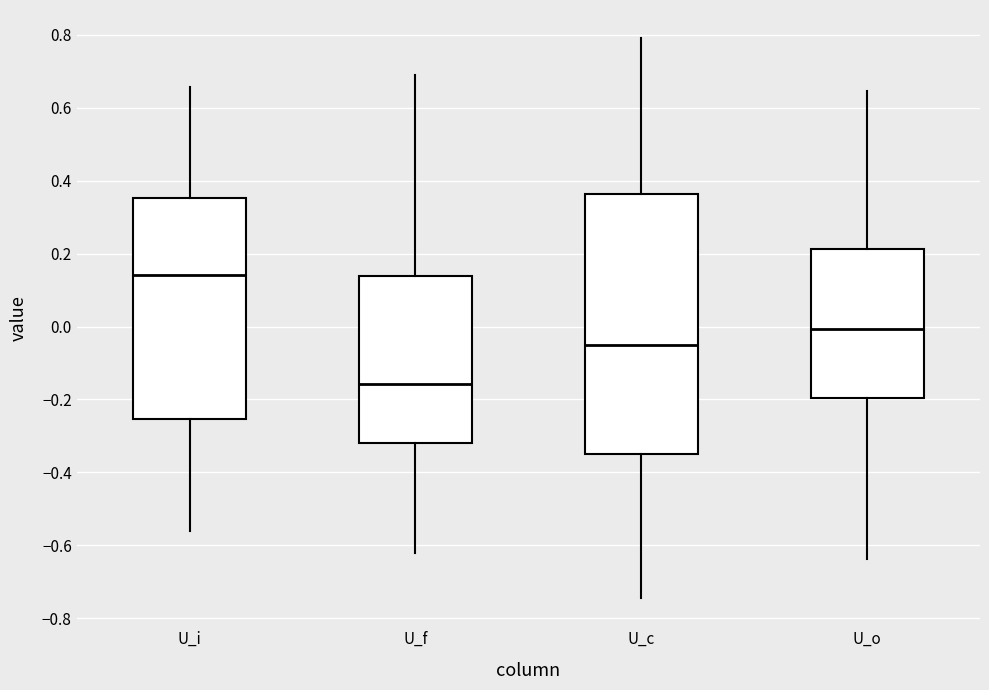

Reading left to right, transcribe this box plot: for each box, give where its median line is, the range the box spans, and where its two whiskers end, as read against the y-axis. The values are not printed on the chart, so give them approximately, as read against the axis.

U_i: median 0.14, box -0.26 to 0.36, whiskers -0.56 to 0.66
U_f: median -0.16, box -0.32 to 0.14, whiskers -0.62 to 0.68
U_c: median -0.06, box -0.34 to 0.36, whiskers -0.74 to 0.80
U_o: median 0.00, box -0.20 to 0.22, whiskers -0.64 to 0.64